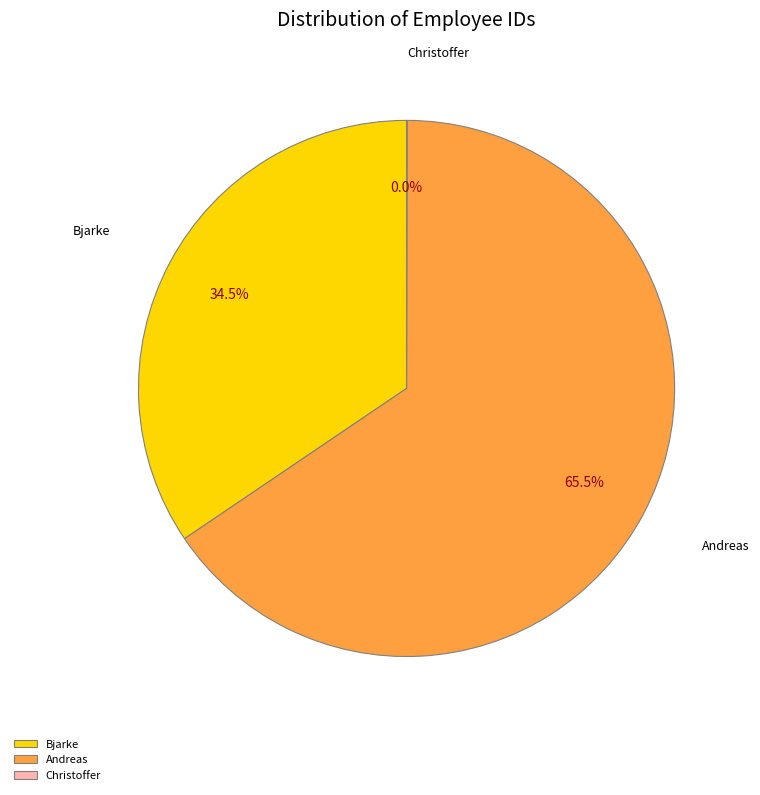

How much of the chart is everything except Bjarke?

65.5%